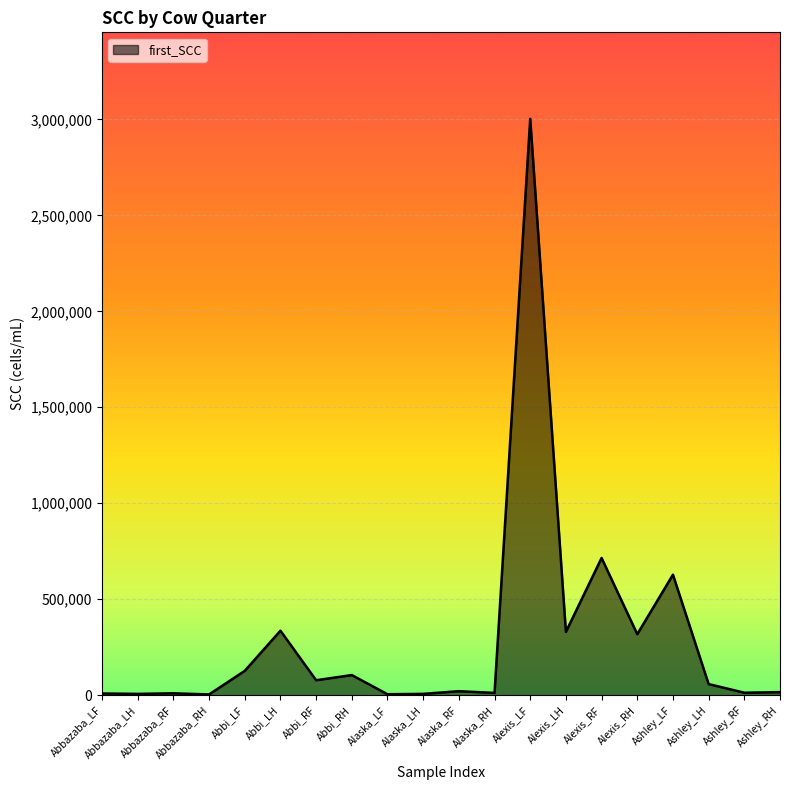

The chart shows a value of 318000 at Alexis_RH. True or false?

True